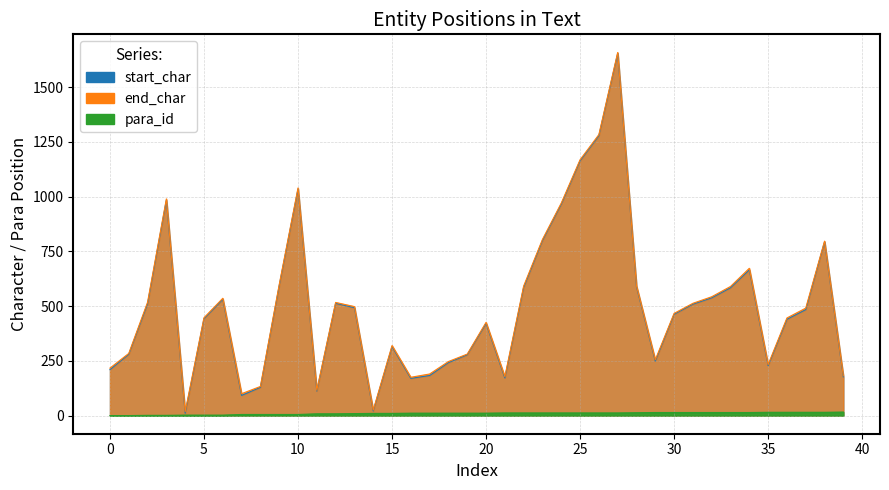

How many interior local peaks does the end_char series have?

9